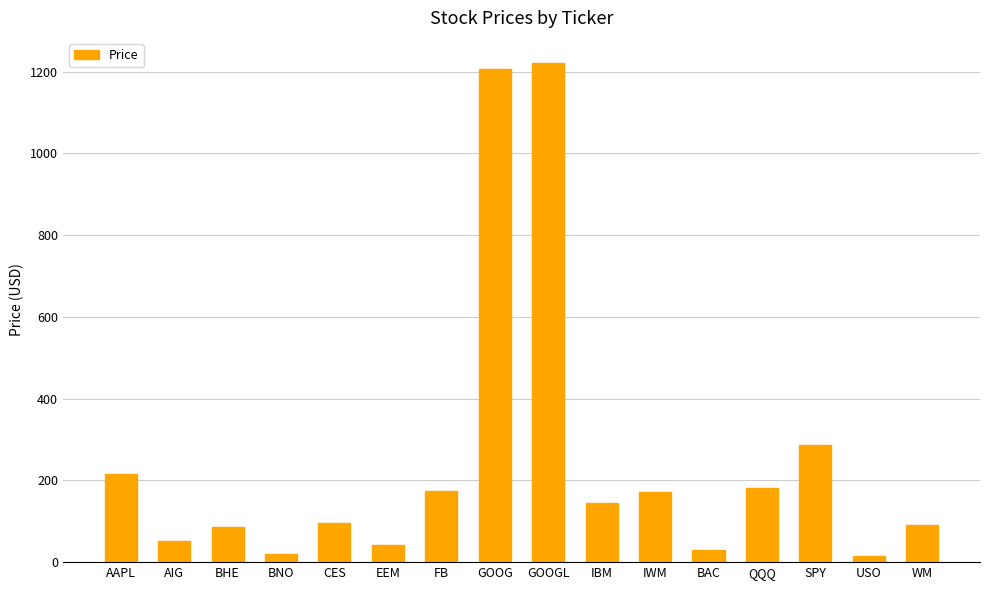

What is the label of the 9th bar from the right?

GOOG